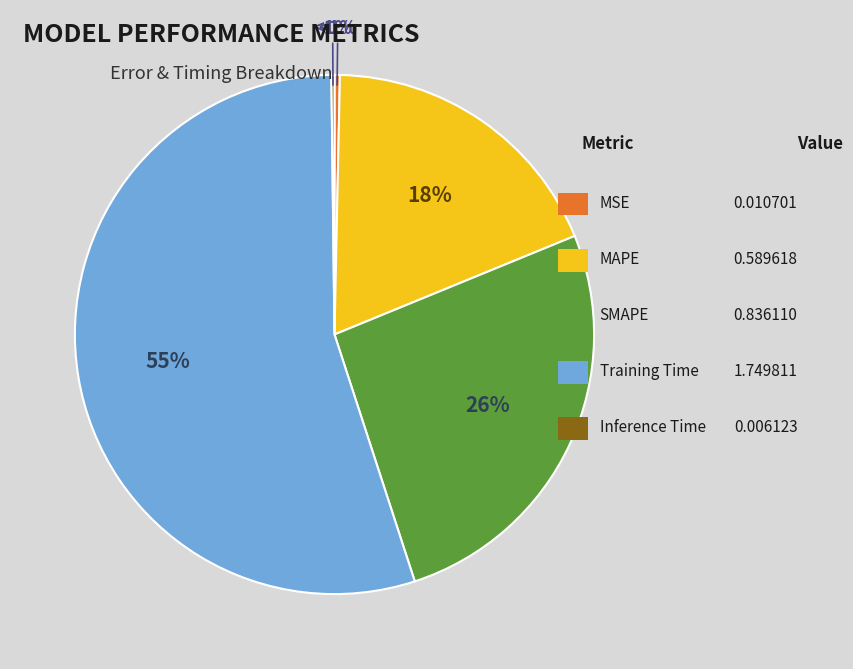

What is the largest slice in the pie chart?

Training Time